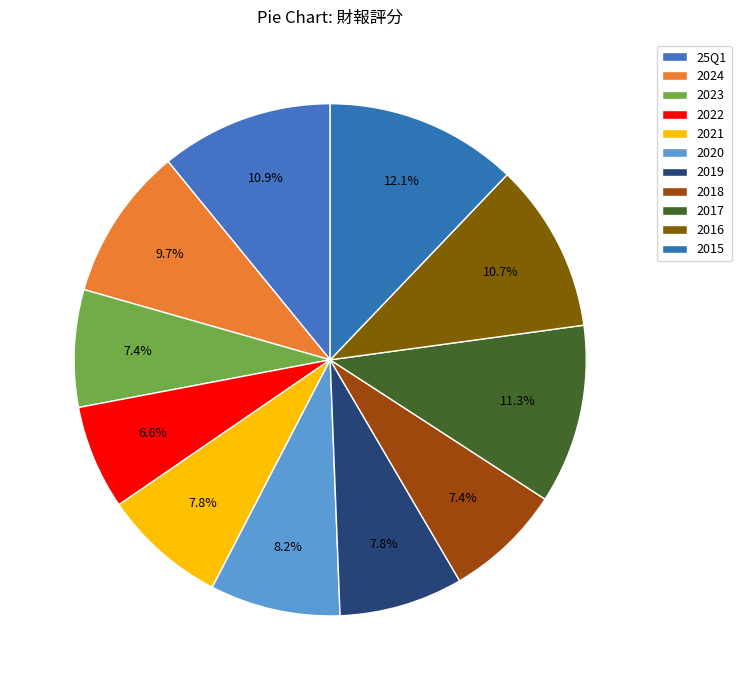

Does 2018 account for over 50% of the chart?

No